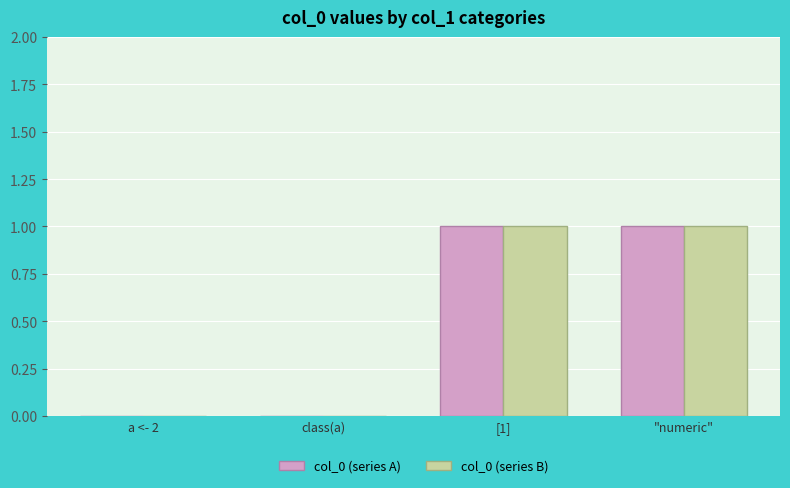

The col_0 (series A) series shows 0 at class(a). True or false?

True